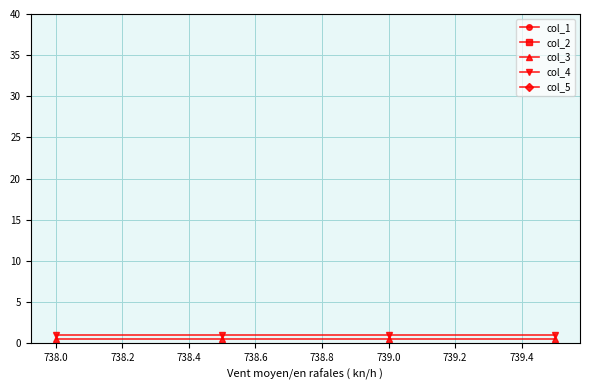

True or false: col_3 and col_4 intersect in this chart.

False